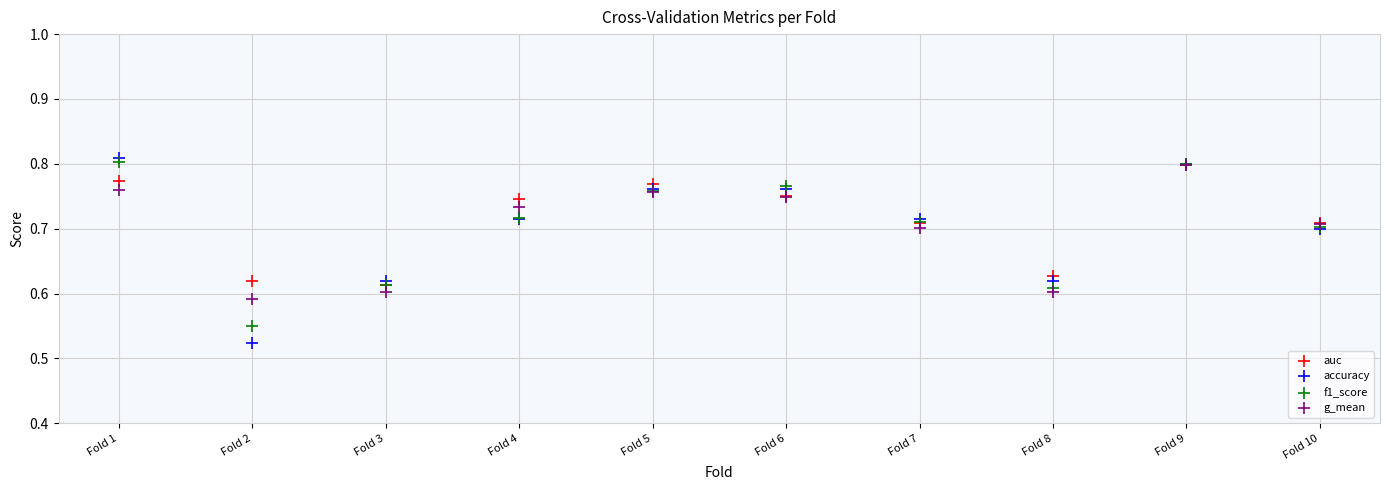

What are all the series names shown in the legend?

auc, accuracy, f1_score, g_mean